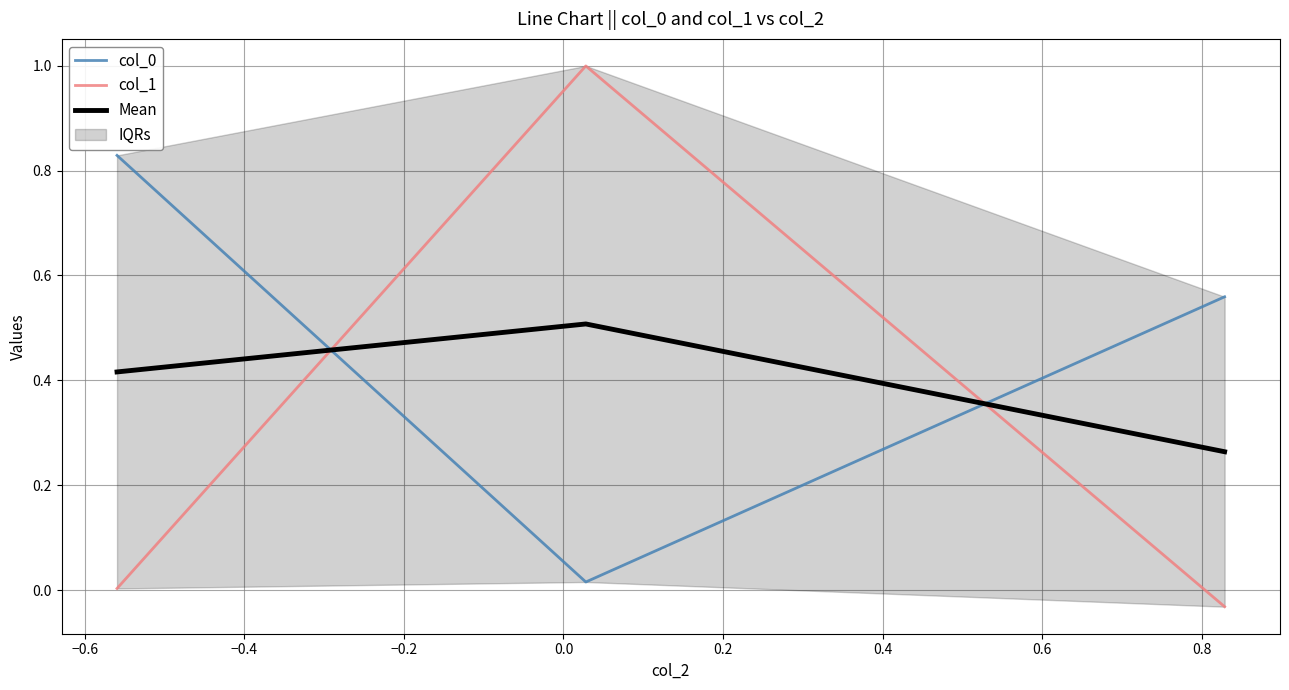

Rank the series by their average value, from highest to lowest.

col_0, Mean, col_1